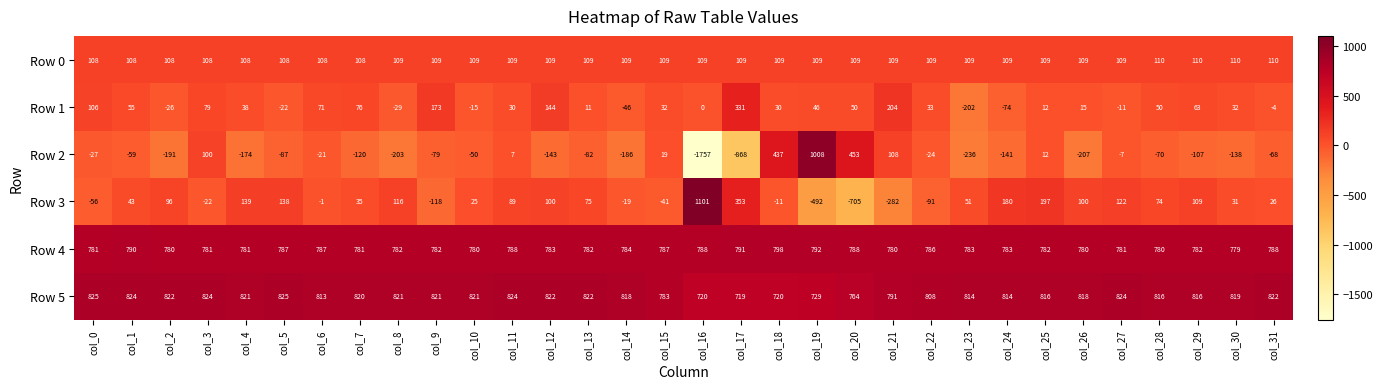

At which label does Row 2 reach its minimum?

col_16